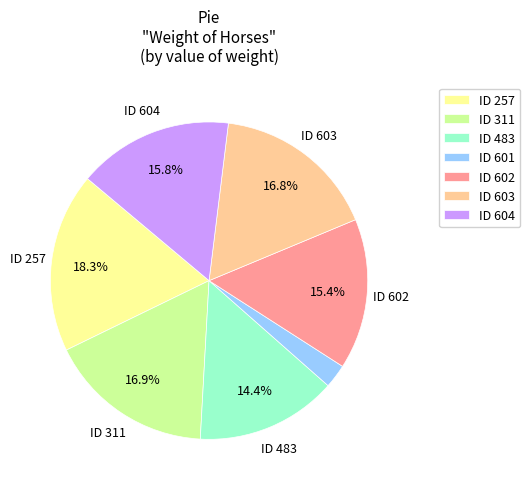

Is there a majority slice in this chart?

No